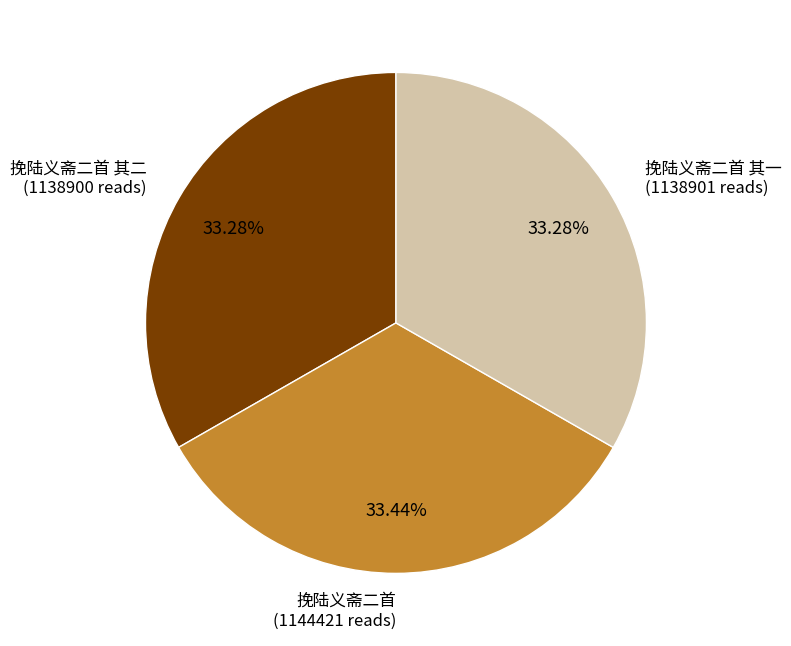

Count the number of slices in the pie.

3